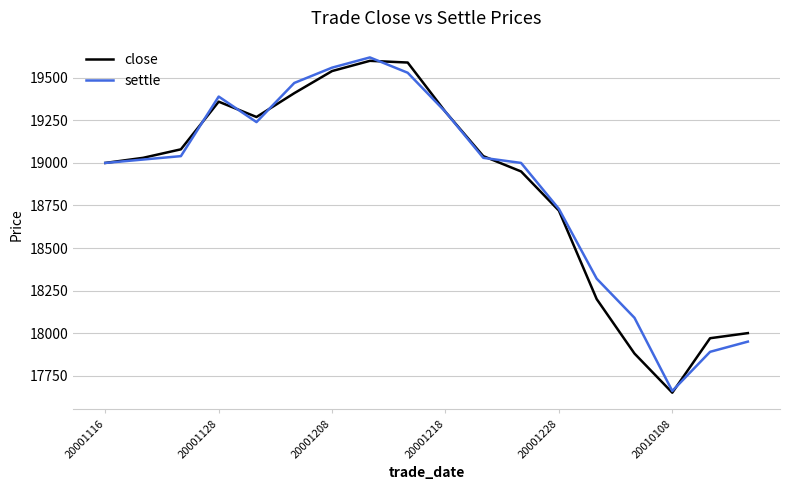

How many lines are shown in the chart?

2